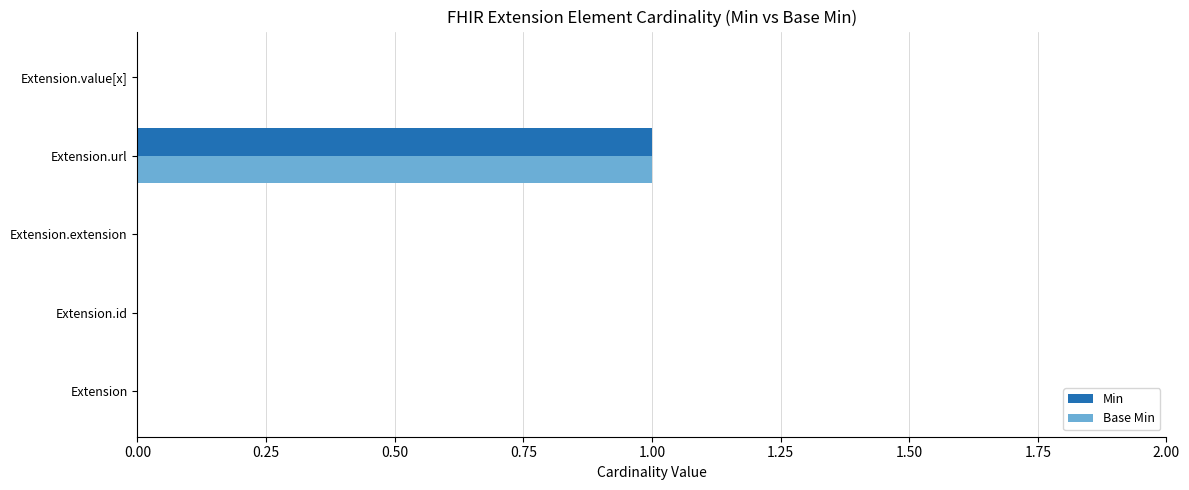

Count the number of categories in the chart.

5